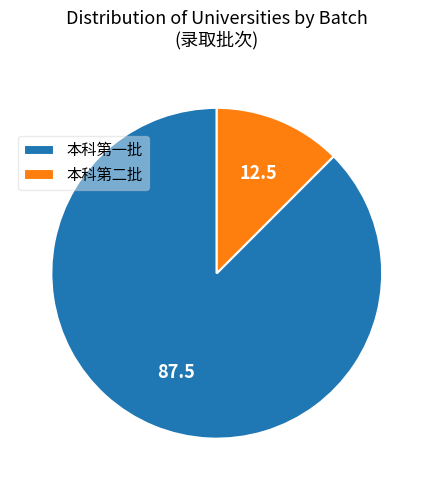

What is the ratio of the value at 本科第一批 to the value at 本科第二批?

7.0